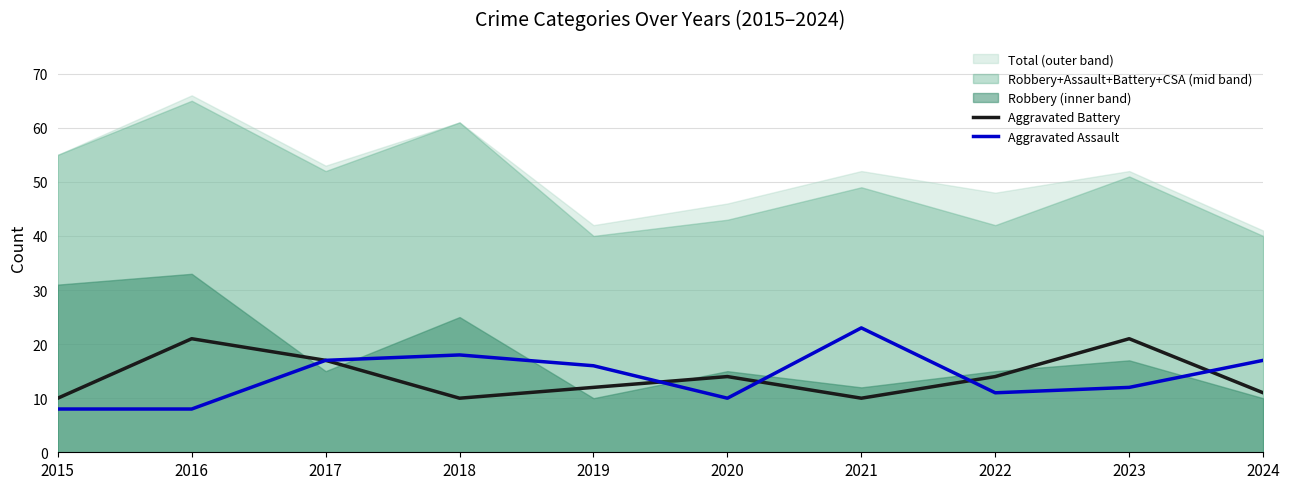

What is the value of the Aggravated Assault point at the 4th from the left?

18